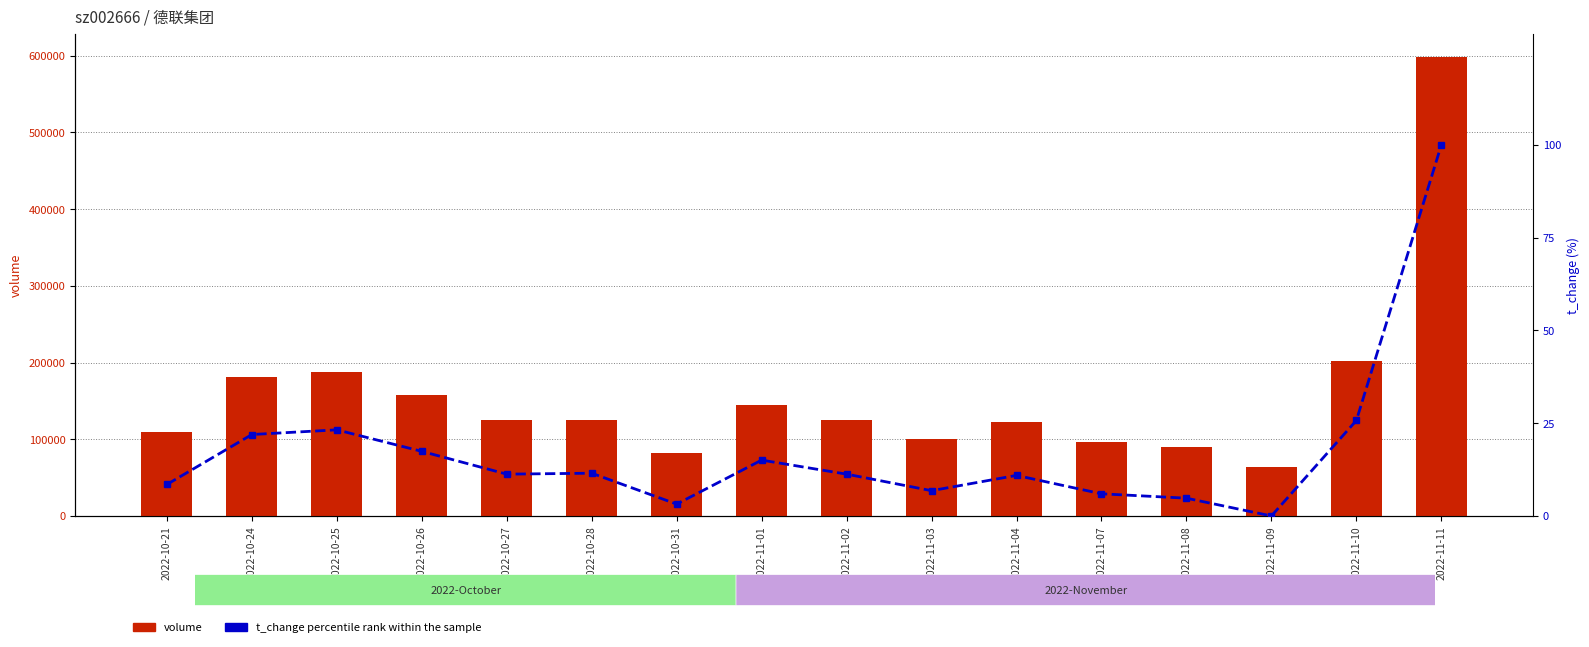

What is the difference between the maximum and second lowest values in the t_change (percentile rank) series?

96.8